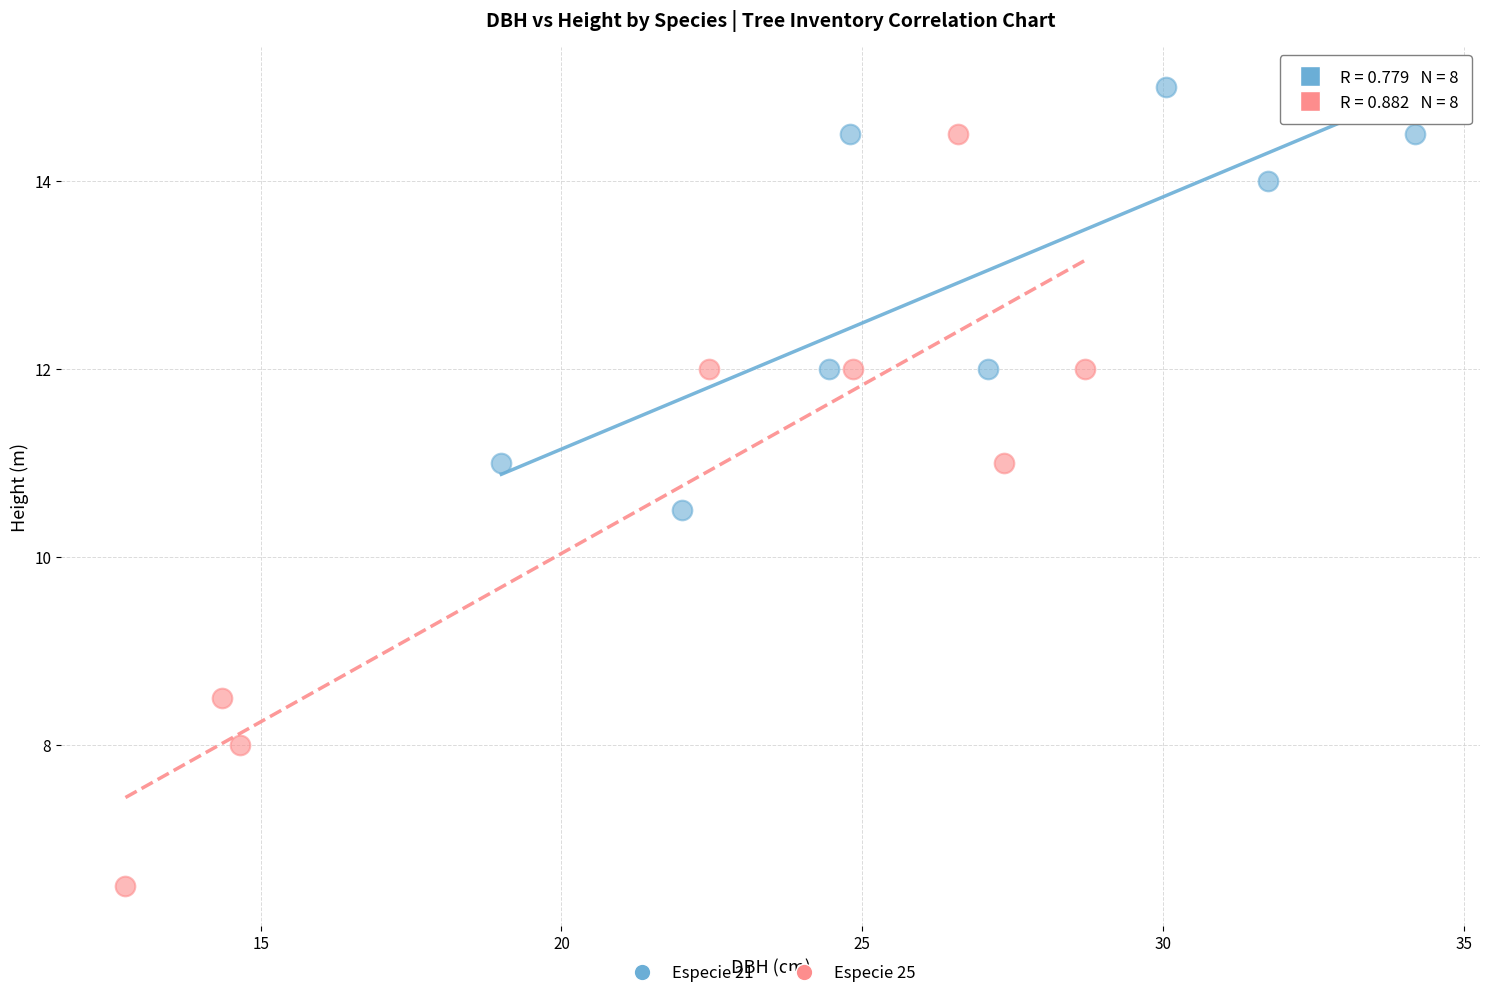

Which series has the widest spread of Y values?

Especie 25